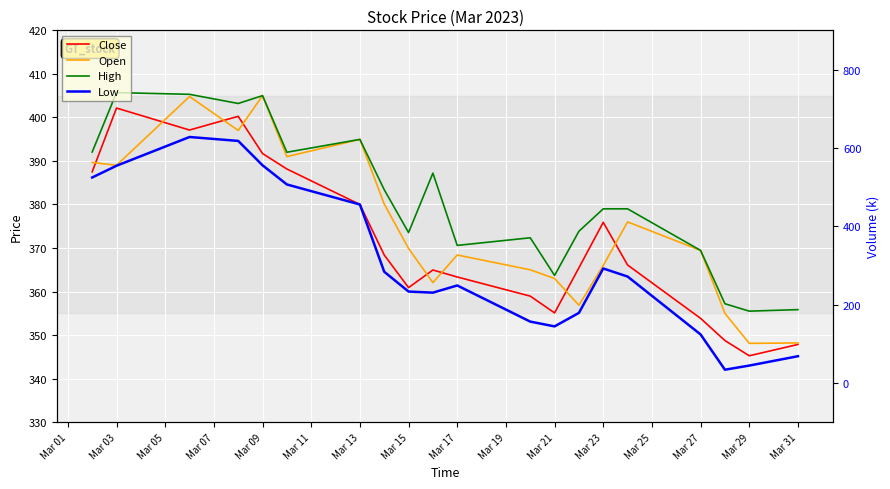

Which series has the largest range (max minus min)?

Volume